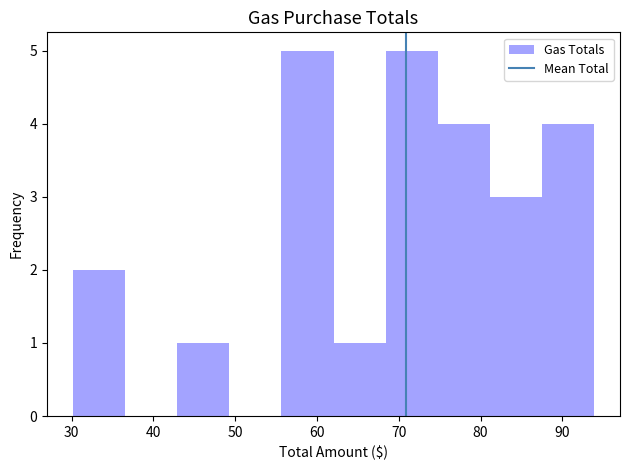

Reading left to right, transcribe this chart: for each bar, give the range it covers on the x-axis and its height. Neither the bar edges nor the heights are printed on the chart, so give them approximately, as read against the axes.

30 to 37: 2
37 to 43: 0
43 to 49: 1
49 to 56: 0
56 to 62: 5
62 to 68: 1
68 to 75: 5
75 to 81: 4
81 to 88: 3
88 to 94: 4